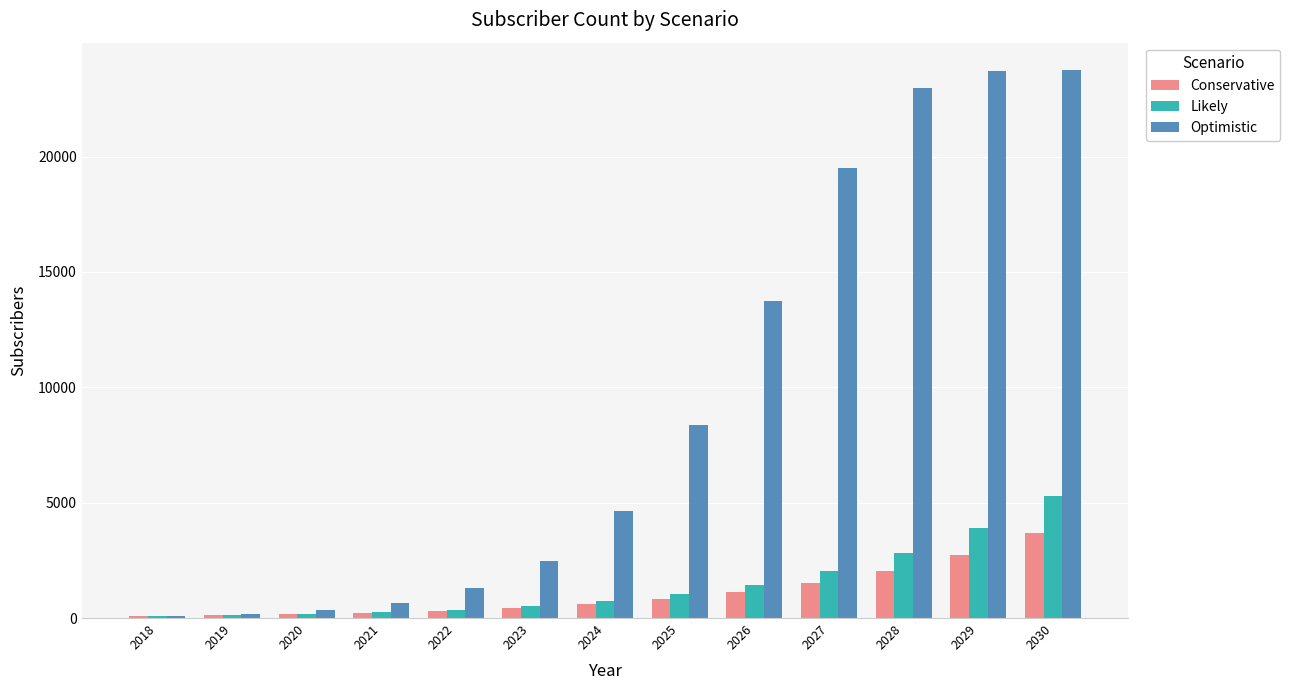

What is the average value of the Likely series?

1443